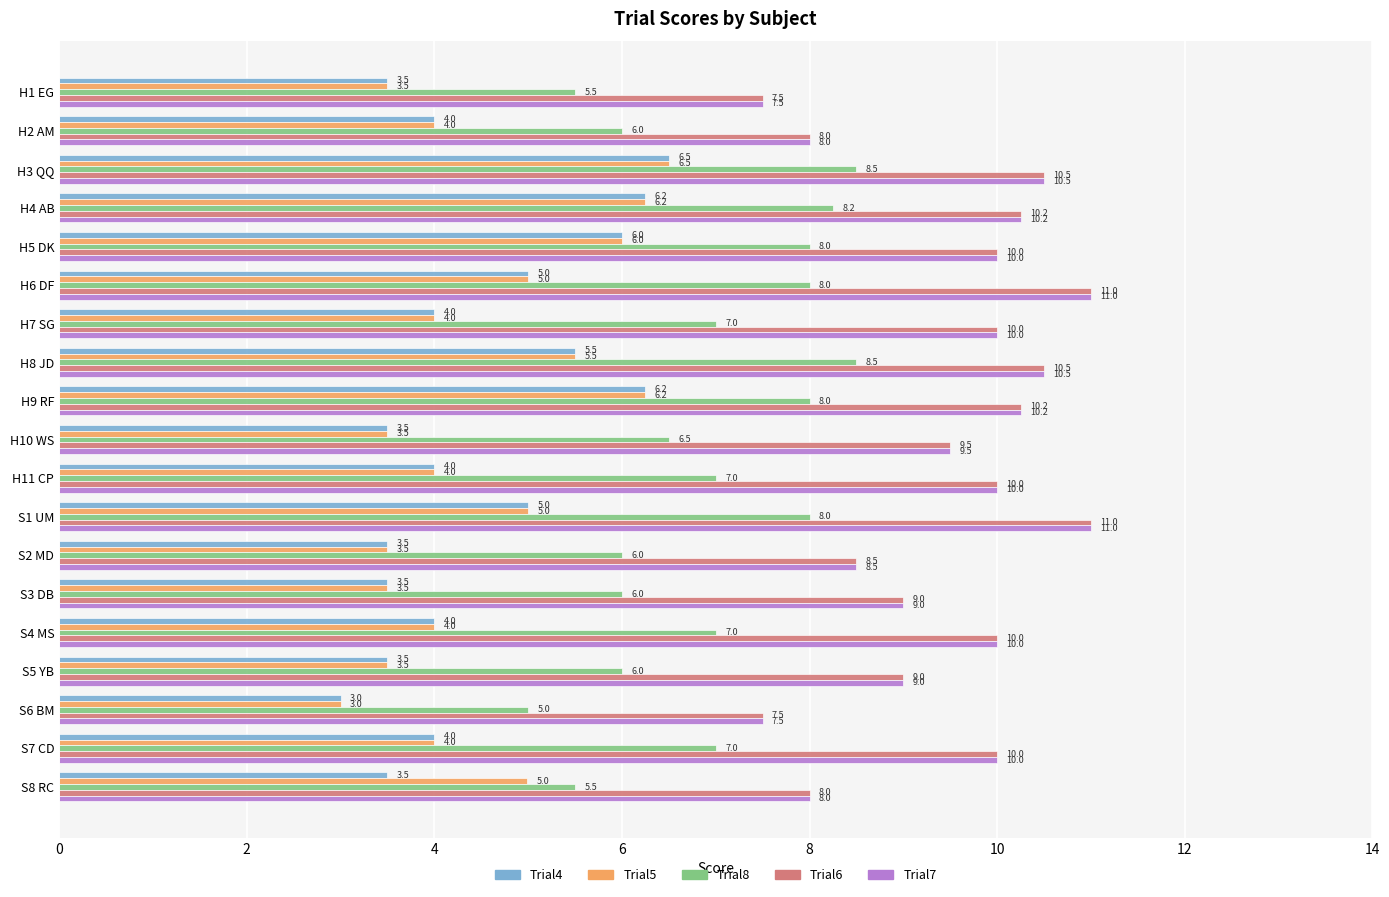

What is the spread (max minus min) of values at S1 UM?

6.0